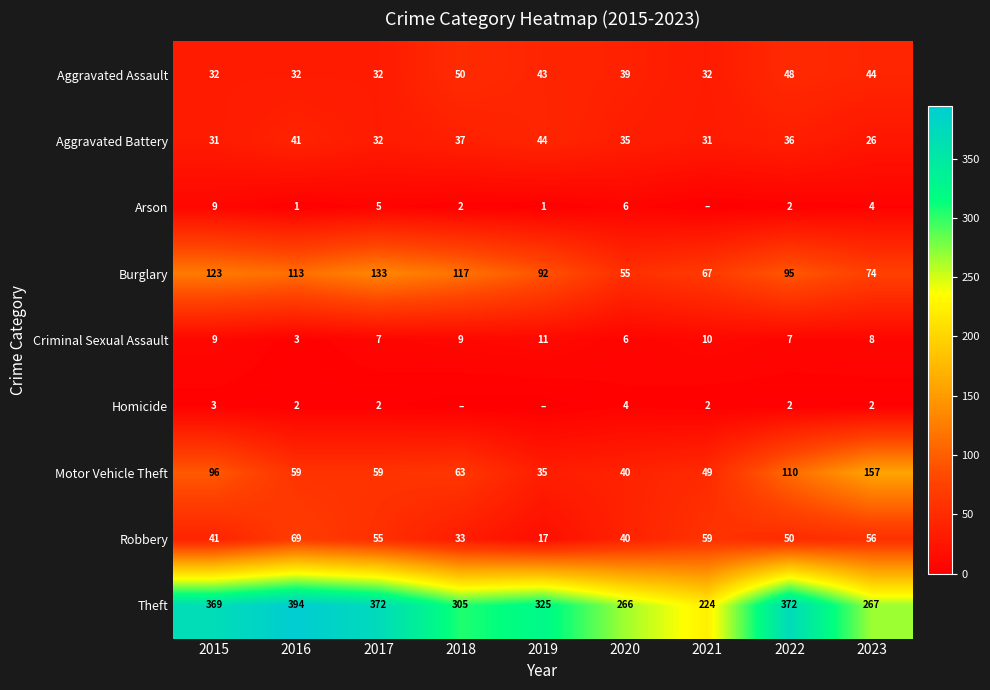

Which has a higher value, 2022 or 2019?

2022